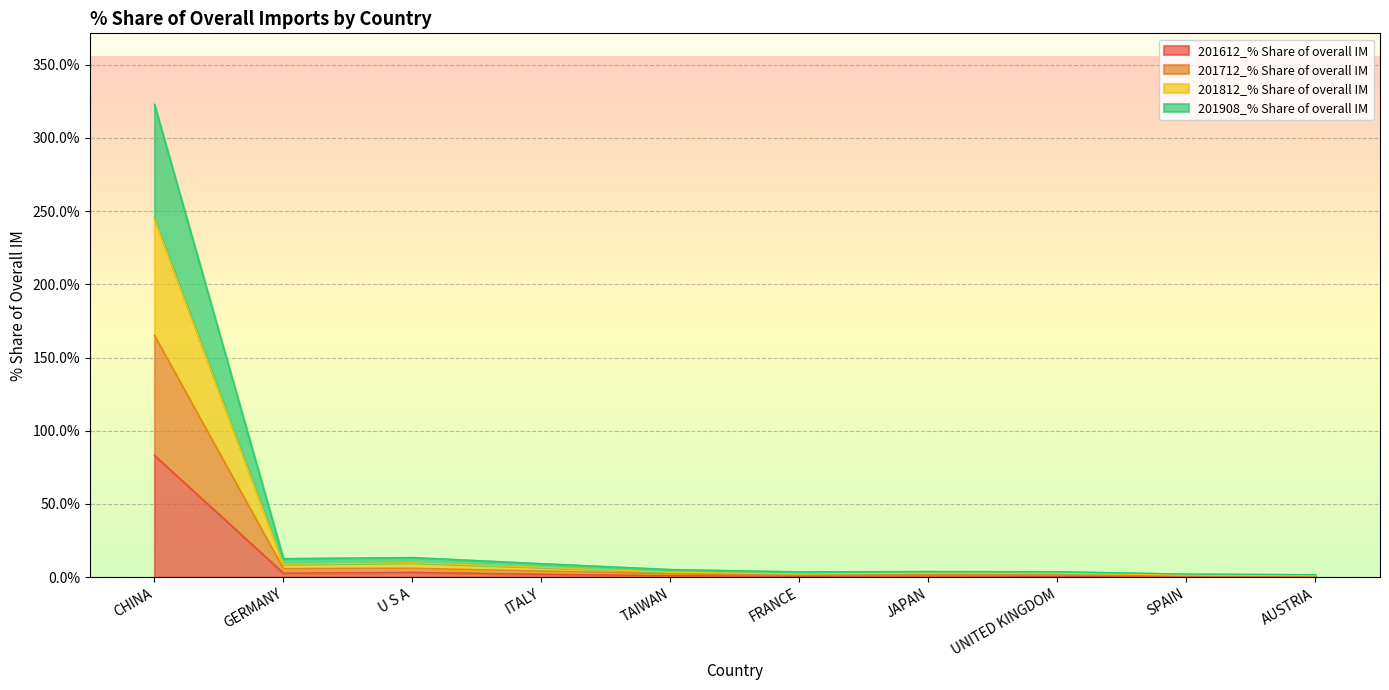

True or false: 201812_% Share of overall IM has more than 2 interior local peaks.

False